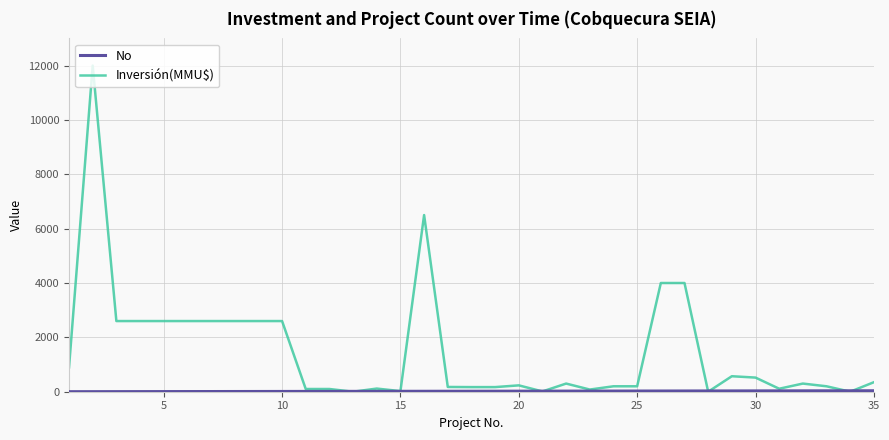

Which series has the widest spread of values?

Inversión(MMU$)